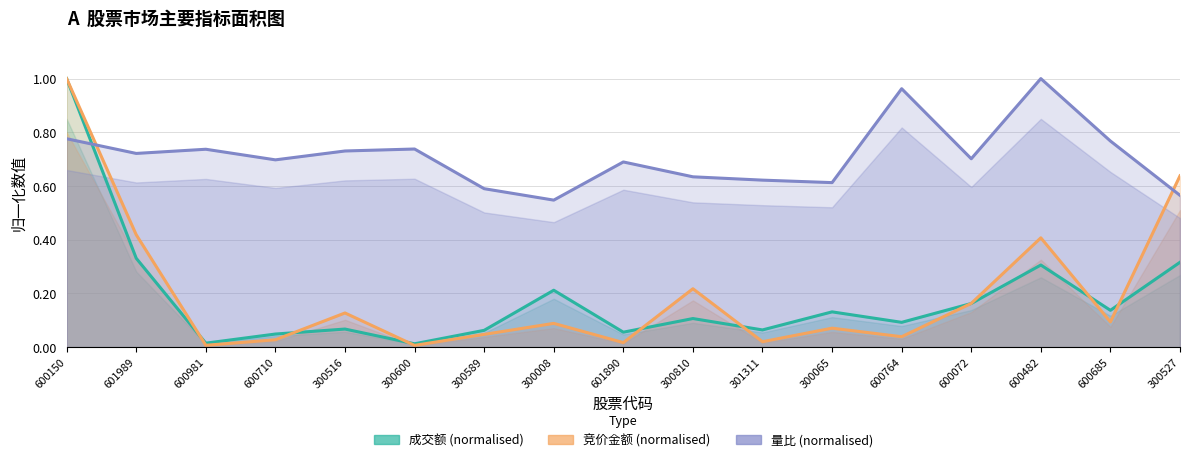

At how many categories does at least one series exceed 0?

17